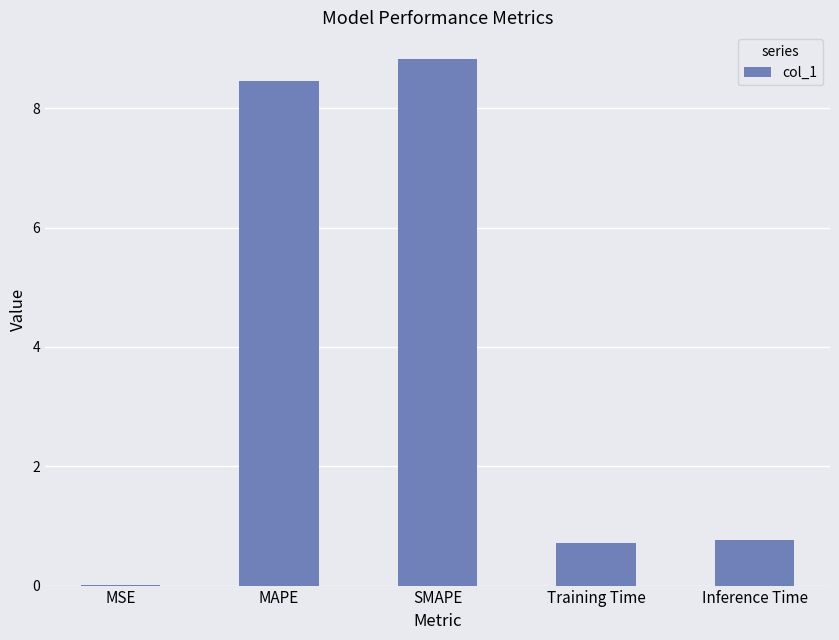

True or false: the data shows 8.5 at MAPE.

True